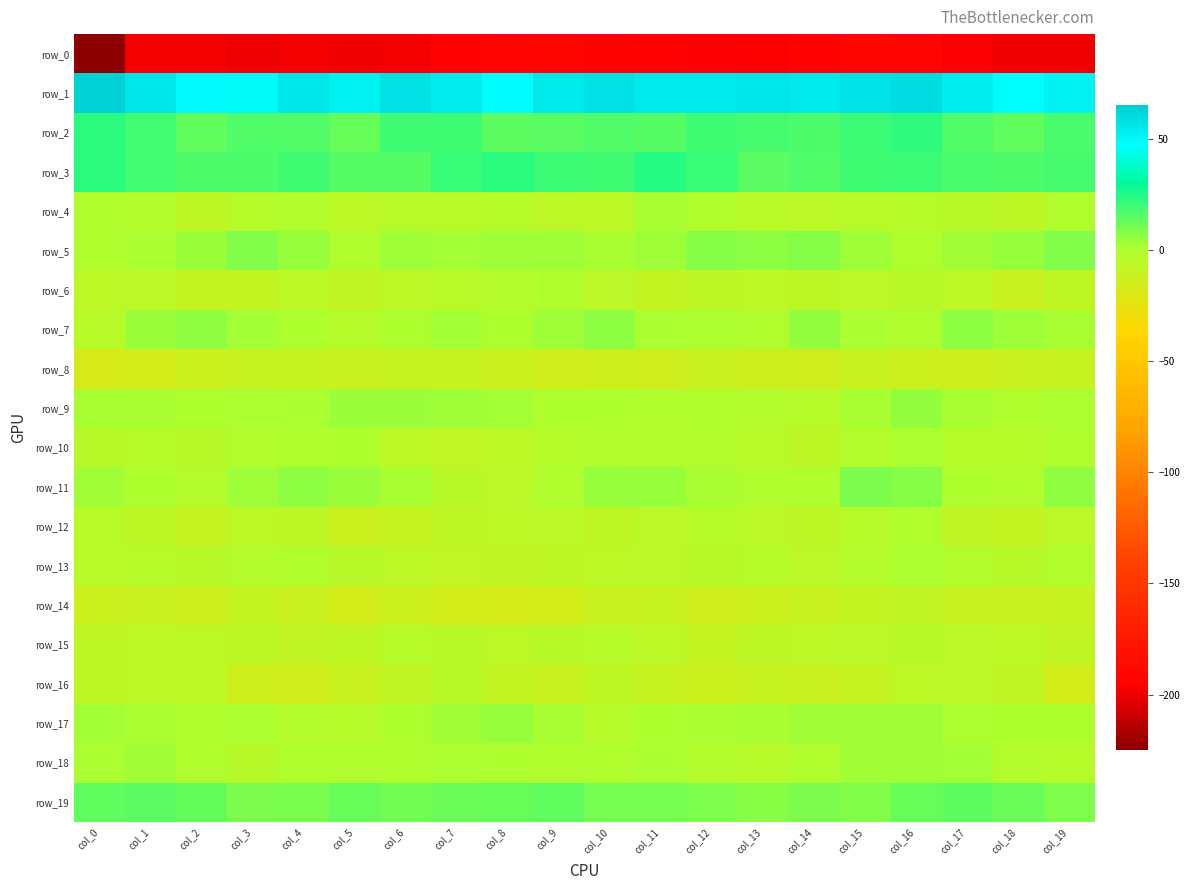

Between col_7 and col_13, which series saw the biggest shift?

row_16